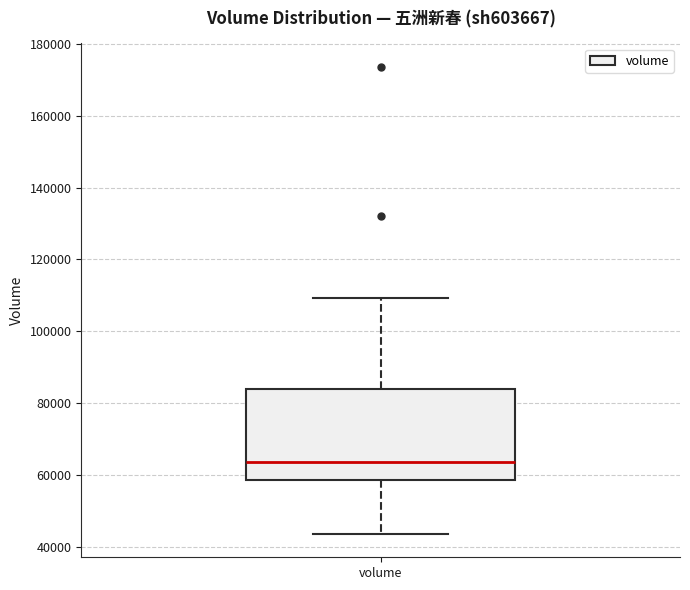

Read this box plot against the y-axis: the position of the median line, the range covered by the box, and the ends of both whiskers. The values are not printed on the chart, so give them approximately, as read against the axis.

median 64000, box 58000 to 84000, whiskers 44000 to 110000